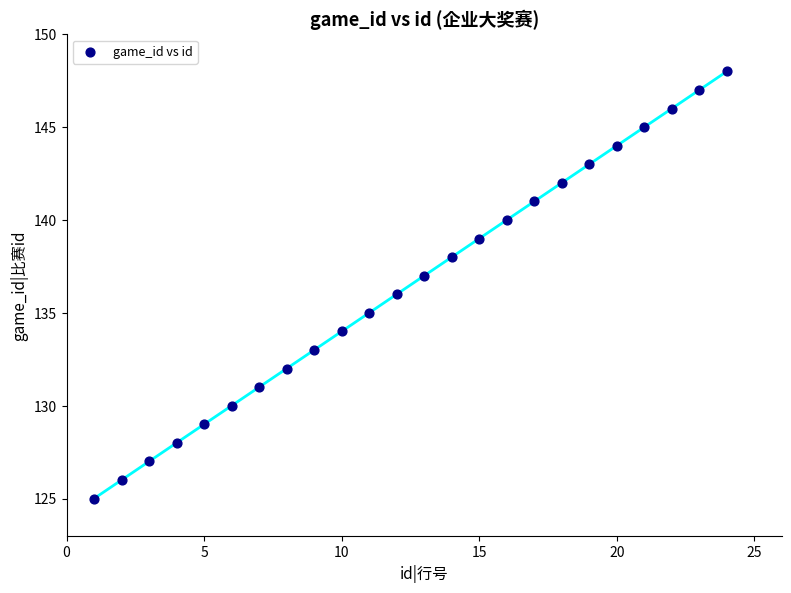

What is the range of Y values (max minus min)?

23